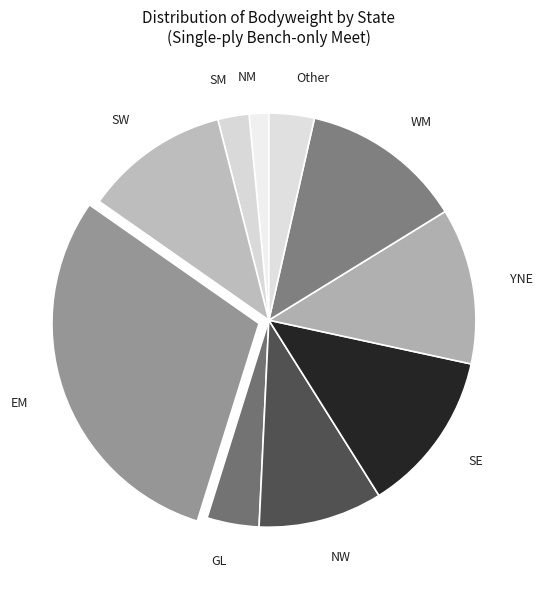

Count the number of slices in the pie.

10